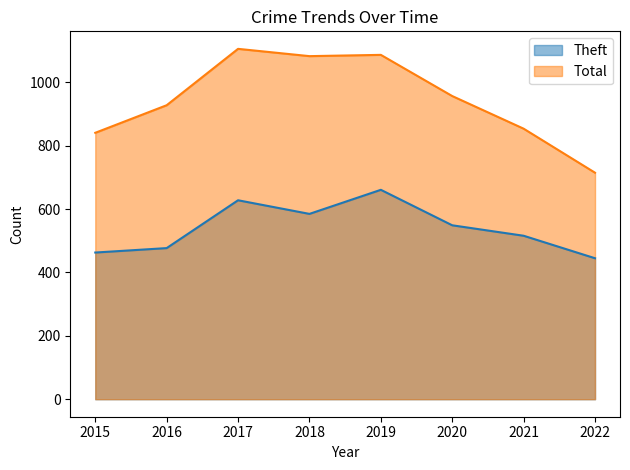

Read the Theft value at 2018, to the nearest 5.

585